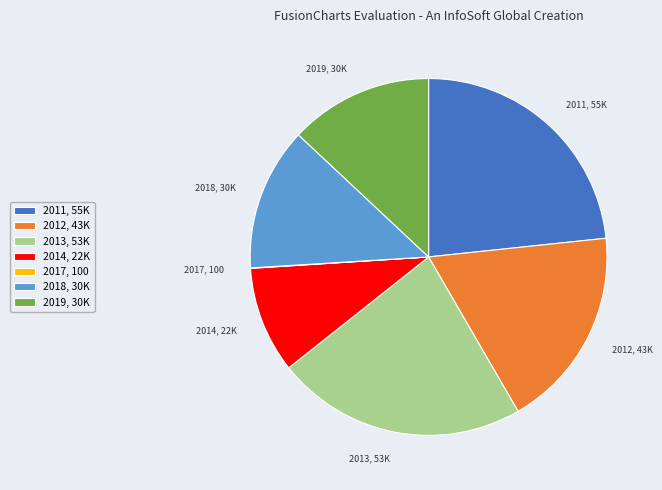

What is the ratio of the value at 2019, 30K to the value at 2013, 53K?

0.6